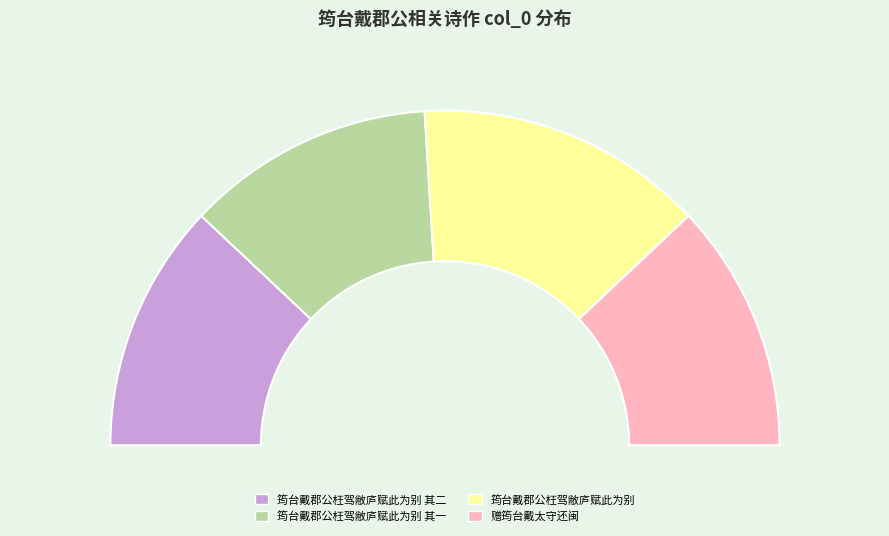

Does 筠台戴郡公枉驾敝庐赋此为别 account for over 50% of the chart?

No